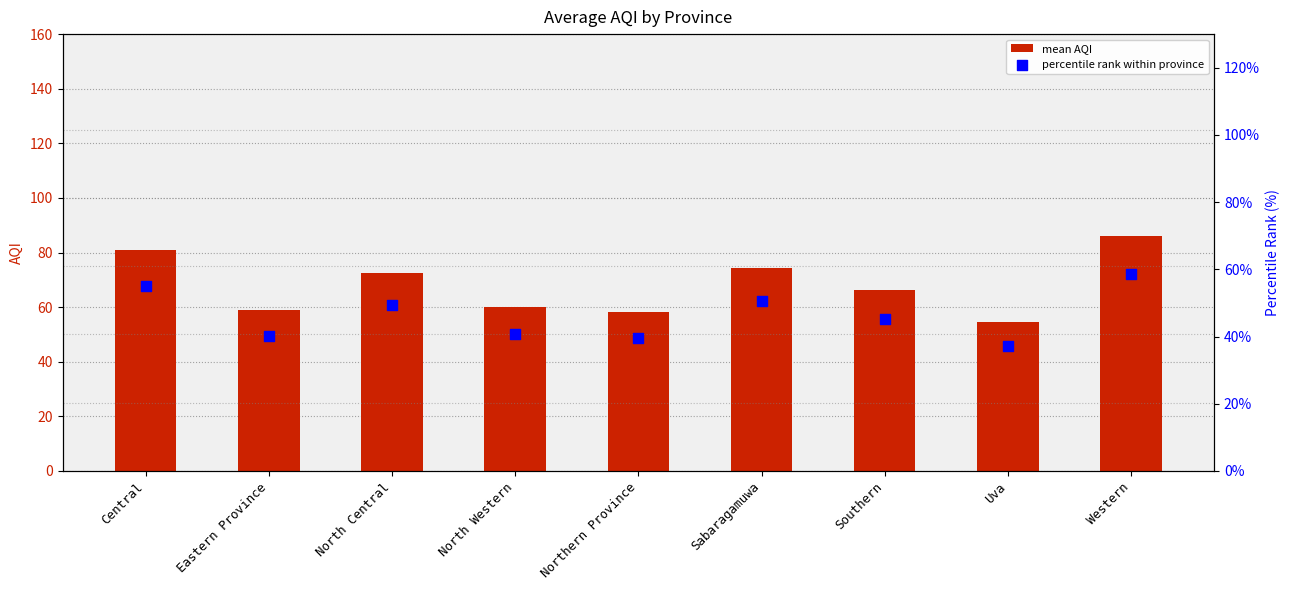

What are all the series names shown in the legend?

mean AQI, percentile rank within province